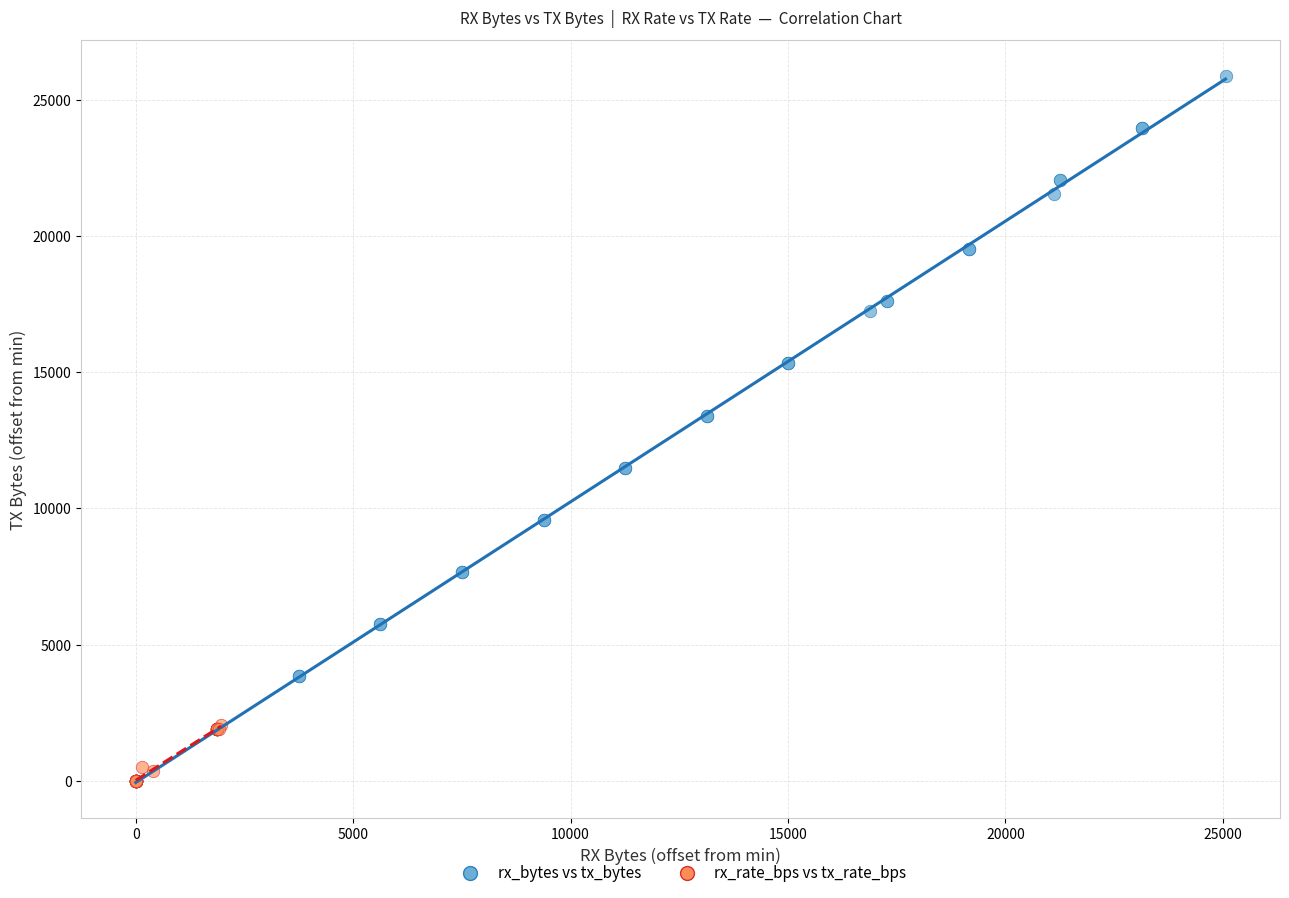

Which series reaches the maximum Y coordinate?

rx_bytes vs tx_bytes